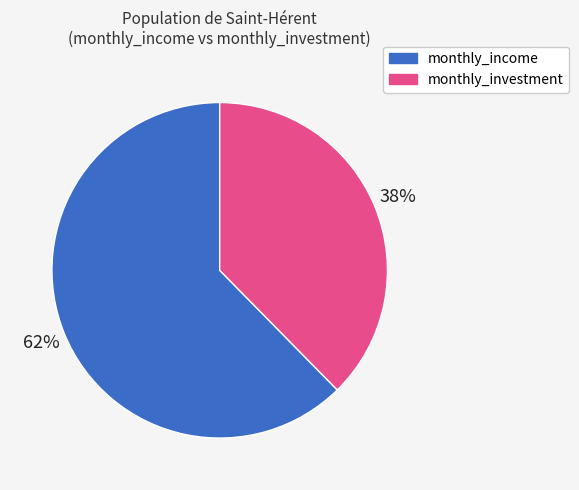

How many segments does this pie chart have?

2